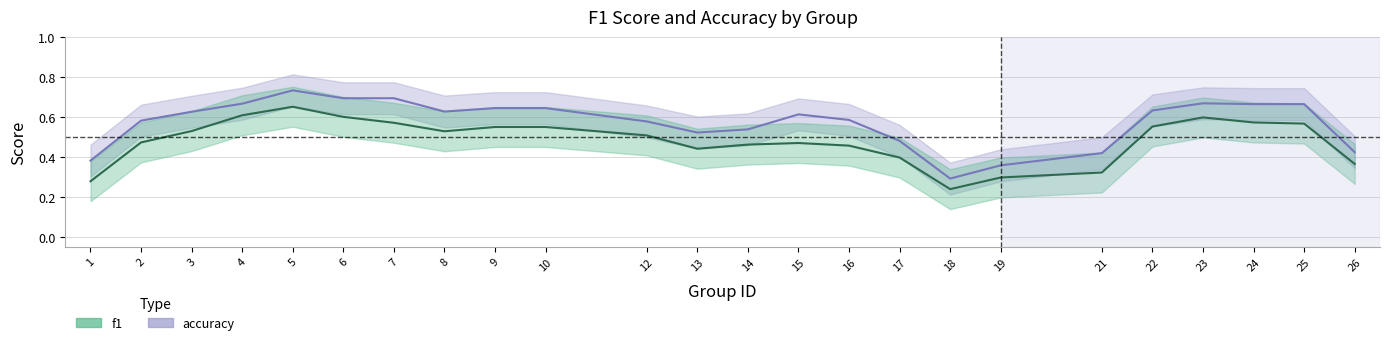

Which series changed the most between 1 and 25?

f1